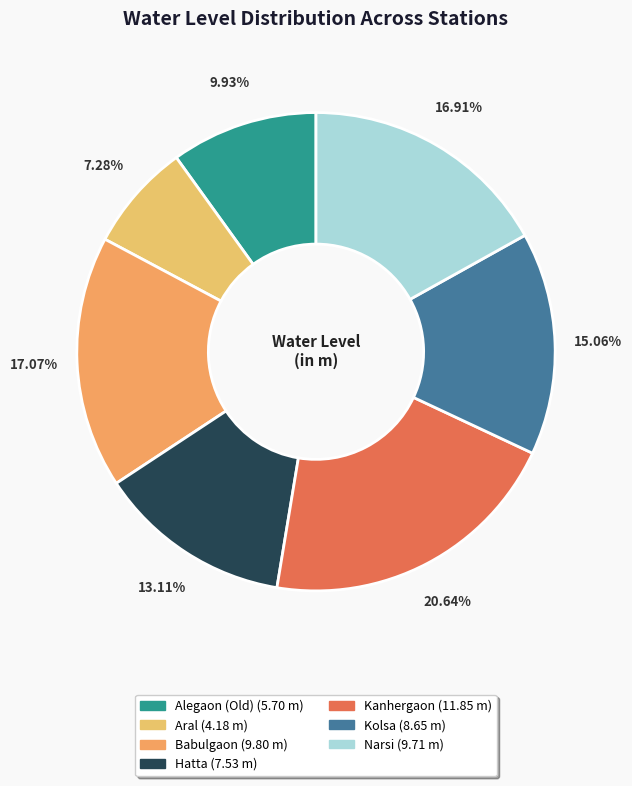

To the nearest percent, what is the average slice percentage?

14%